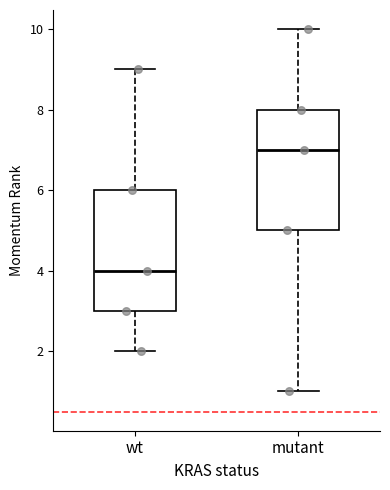

Which box's median line is the highest?

mutant